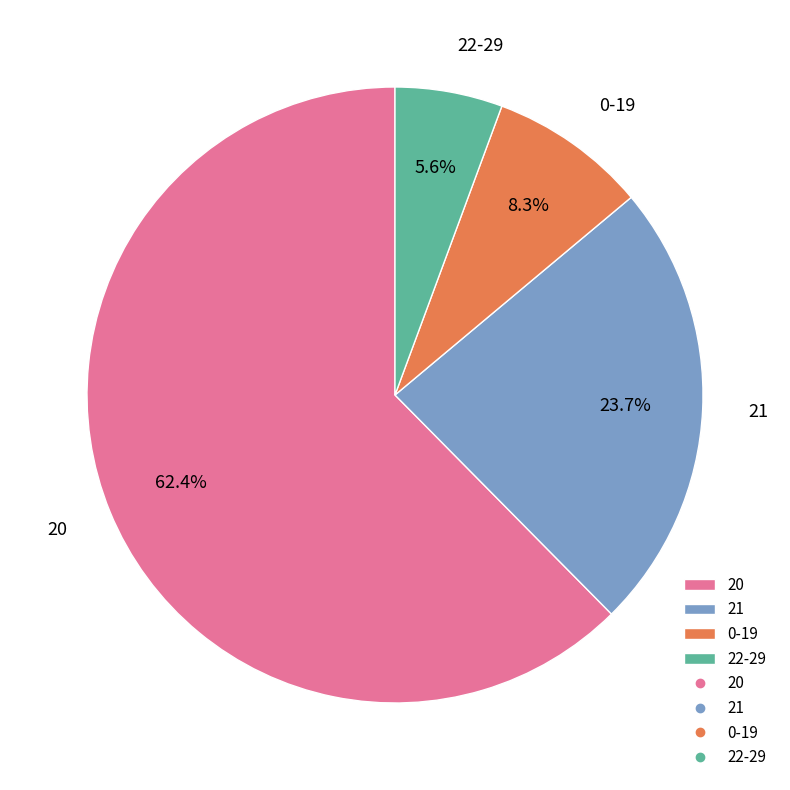

How many slices are in this pie chart?

4